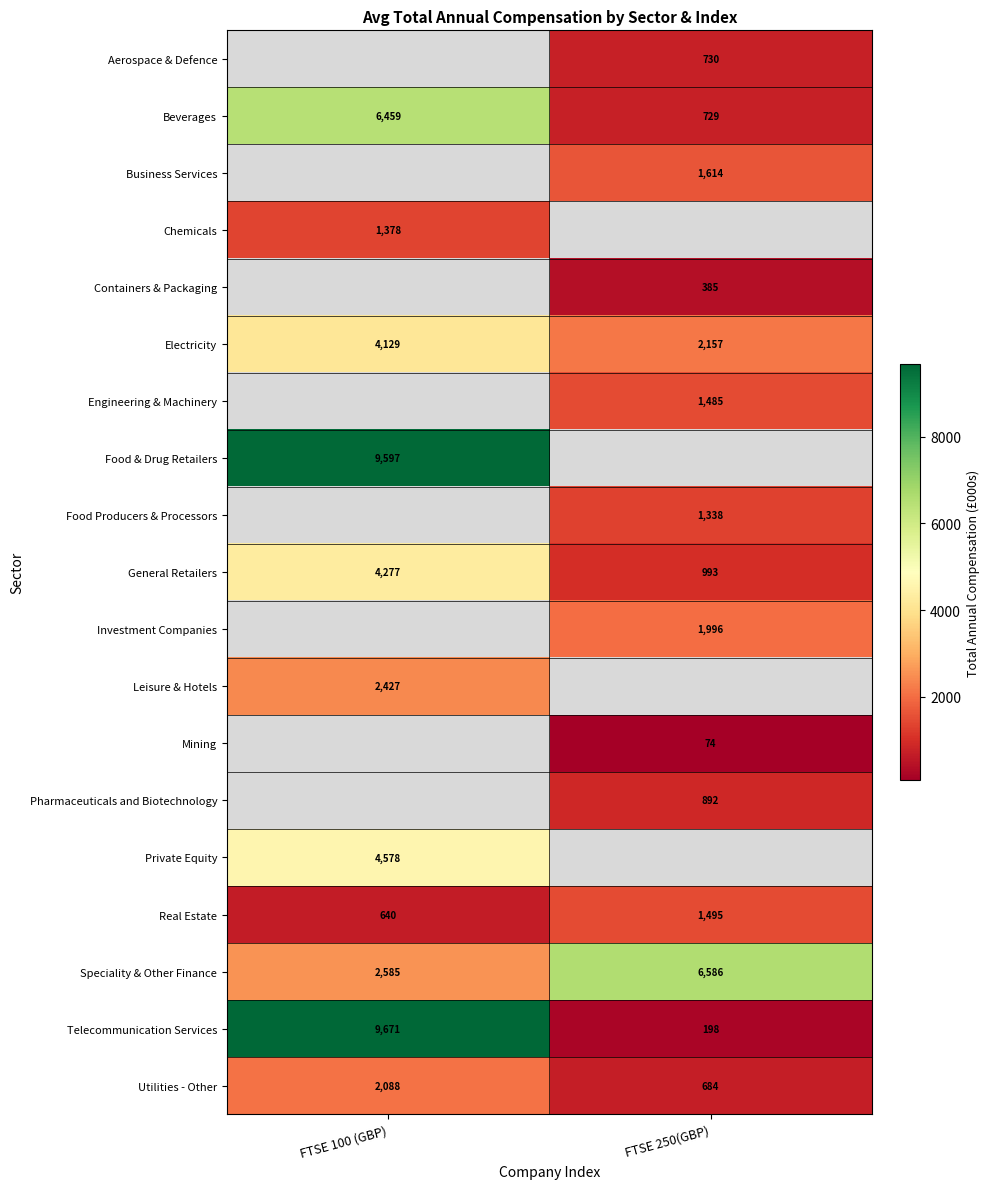

Rank the categories by Speciality & Other Finance value from highest to lowest.

FTSE 250(GBP), FTSE 100 (GBP)